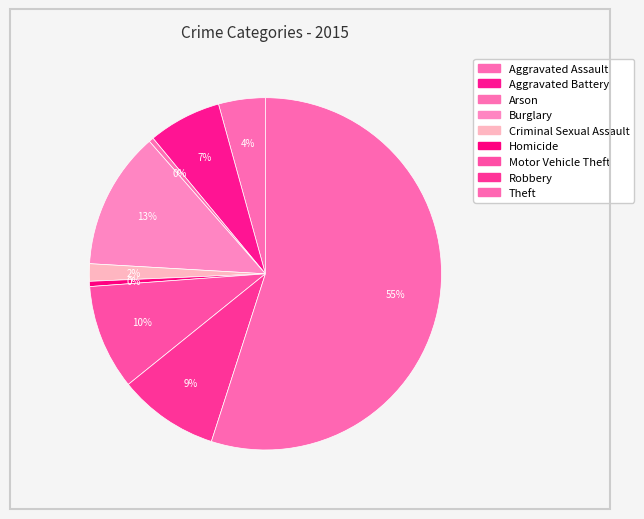

Approximately how many times larger is the value at Aggravated Battery compared to Theft?

0.1